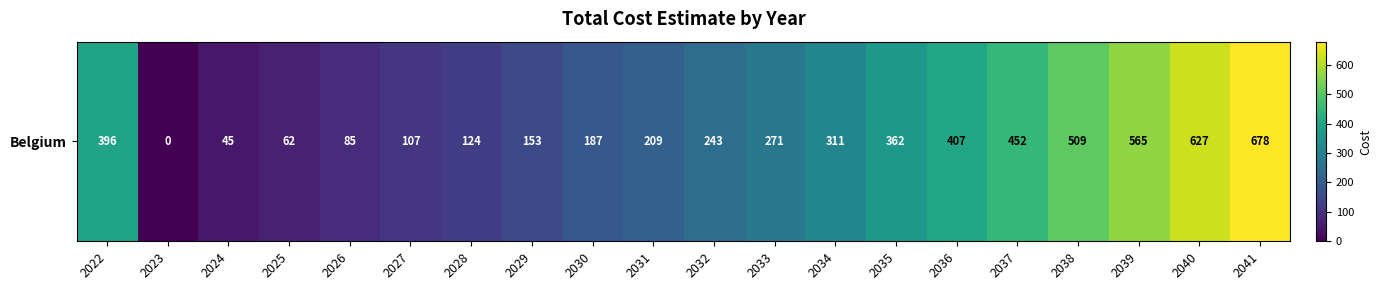

Which category has the highest value across all series?

2041